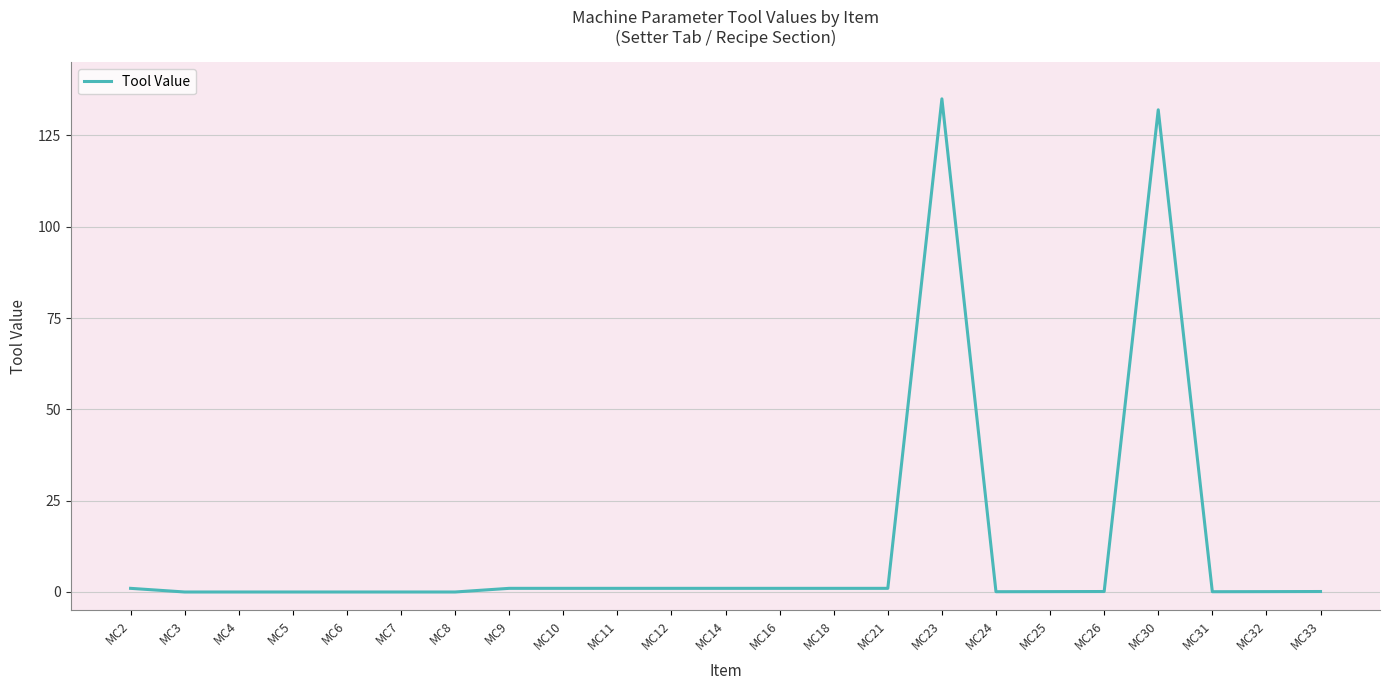

What is the difference between the maximum and minimum values?

135.0